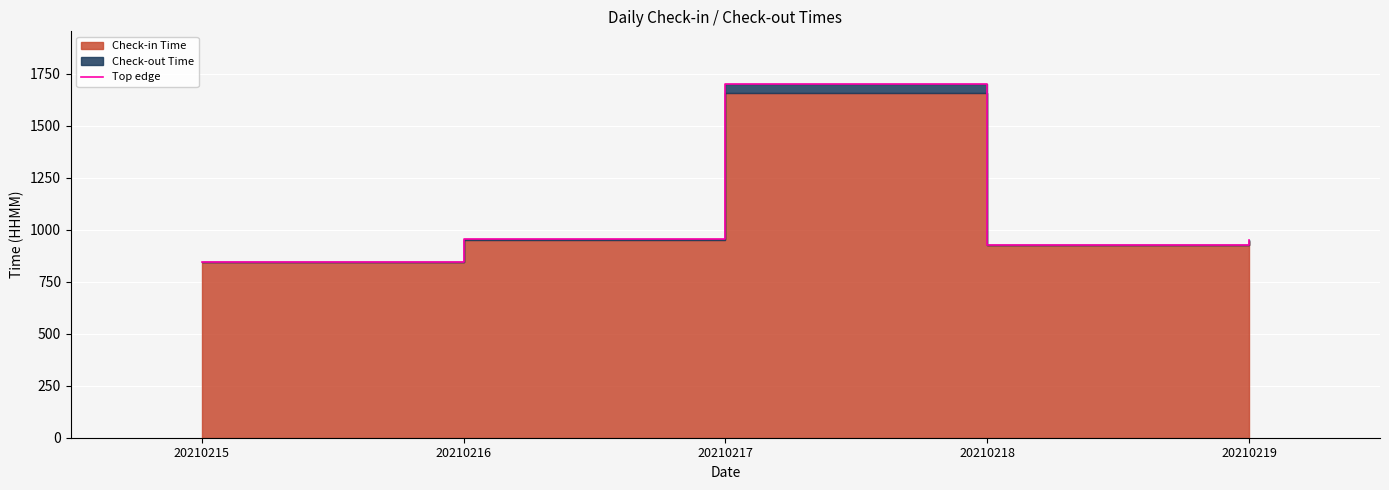

What is the greatest value displayed?

1700